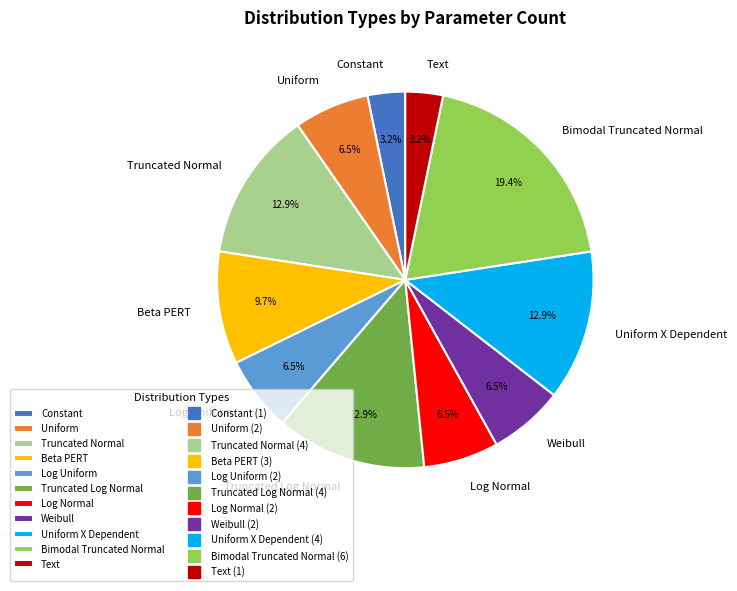

Which category has the biggest portion of the pie?

Bimodal Truncated Normal